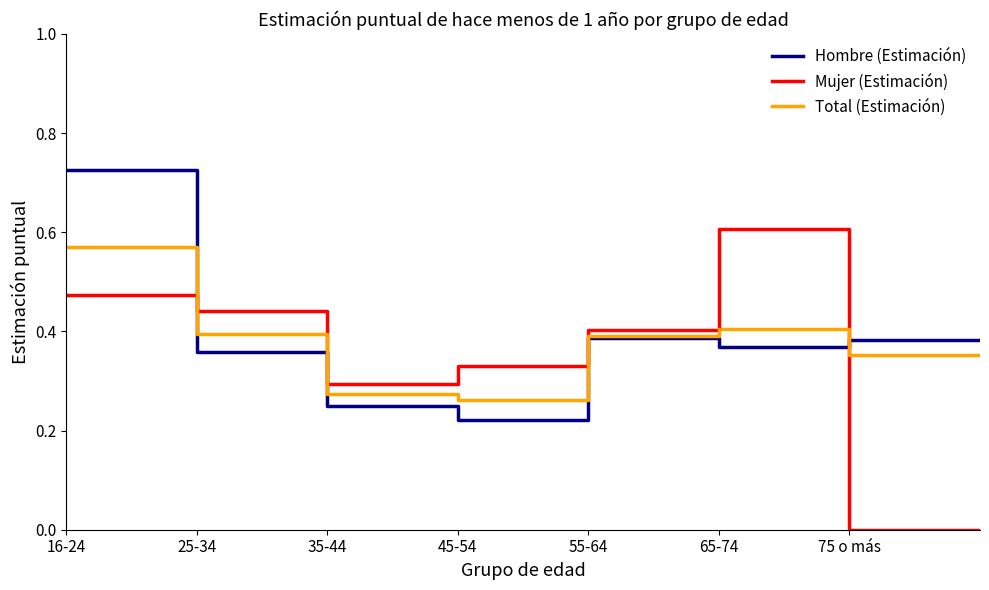

Which series has the widest spread of values?

Mujer (Estimación)